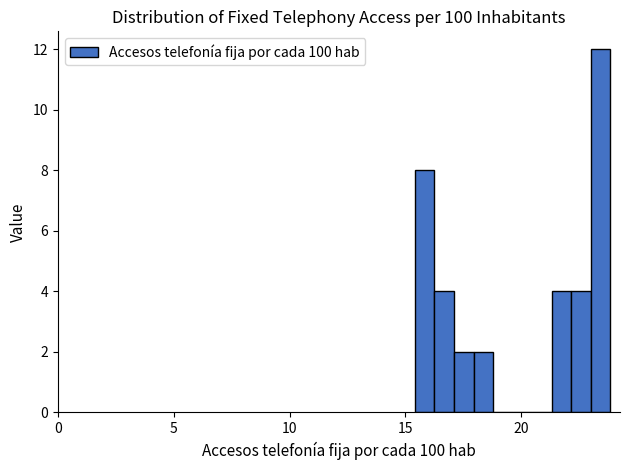

Read against the x-axis, roughly where is the centre of the tallest bar?

23.5